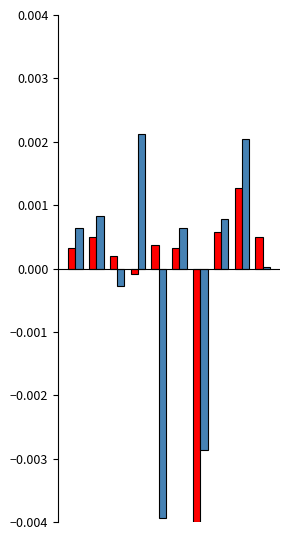

How many series are shown in this chart?

2